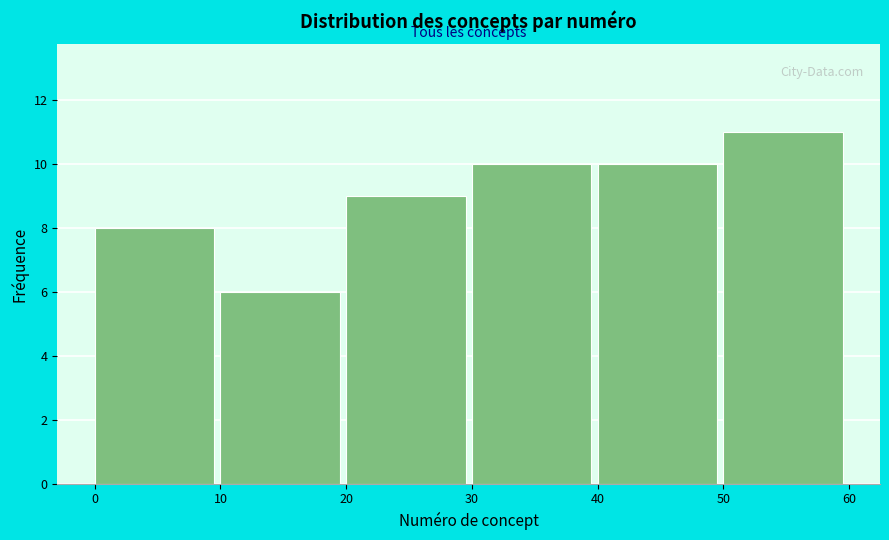

Reading left to right, list every bar in this chart as the range it spans on the x-axis followed by its height. The values are not printed on the chart, so give them approximately, as read against the axis.

0 to 10: 8
10 to 20: 6
20 to 30: 9
30 to 40: 10
40 to 50: 10
50 to 60: 11